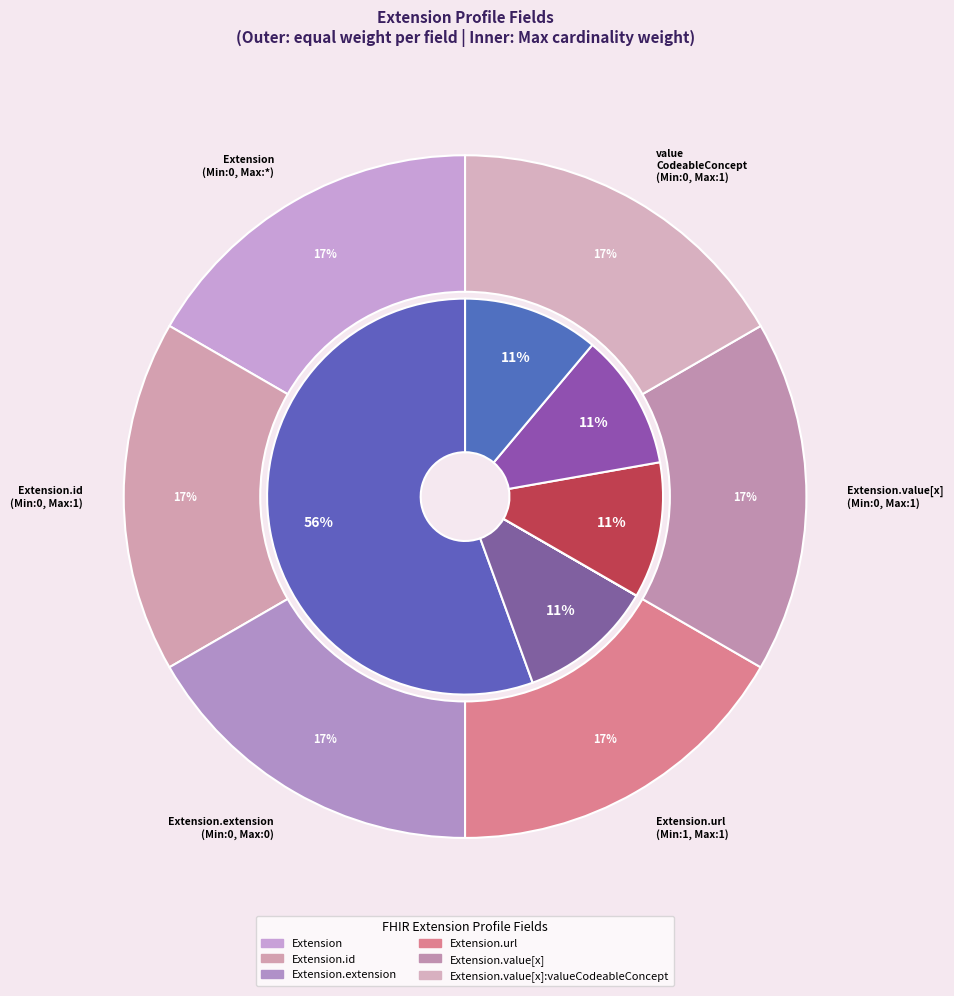

The Extension.value[x]:valueCodeableConcept slice represents 1% of the pie. True or false?

False